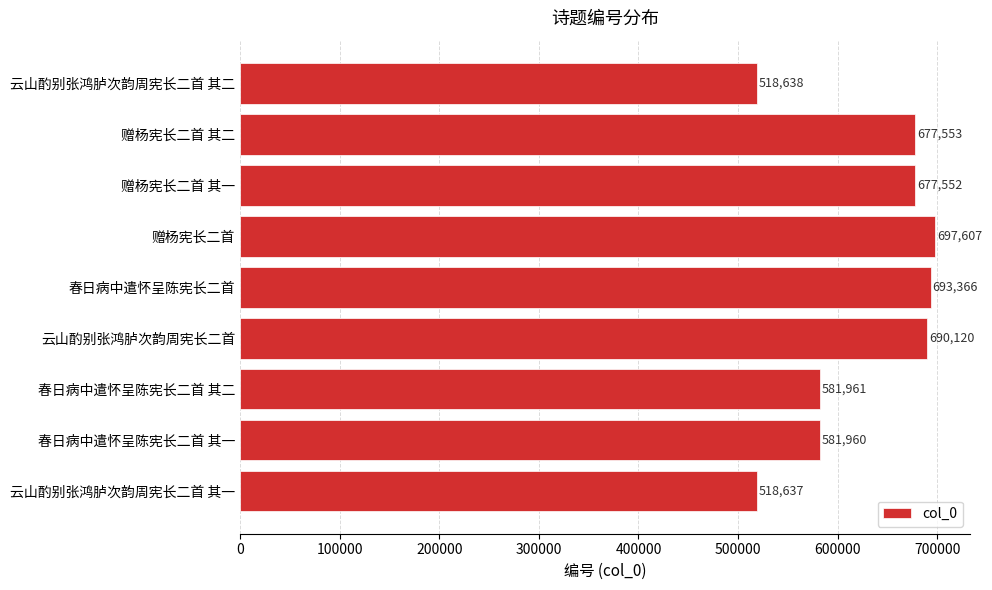

What is the change in value from 春日病中遣怀呈陈宪长二首 其一 to 云山酌别张鸿胪次韵周宪长二首 其一?

-63323